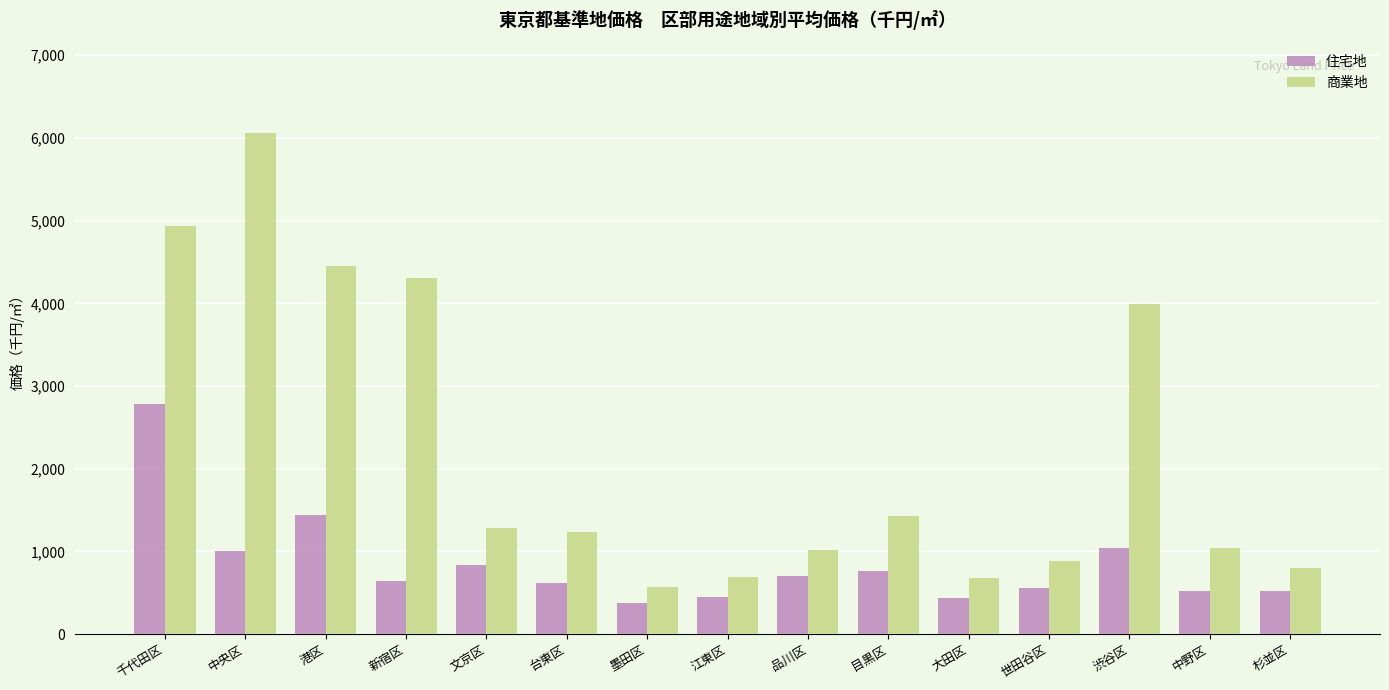

What is the greatest value displayed?

6061.4